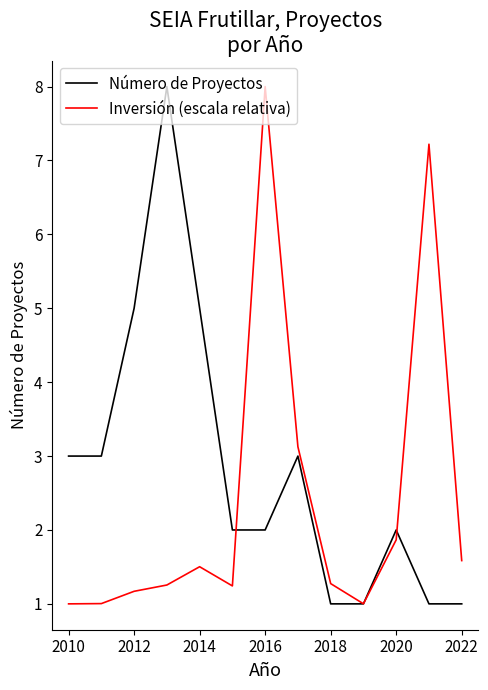

What is the difference between the maximum and minimum values in the Número de Proyectos series?

7.0